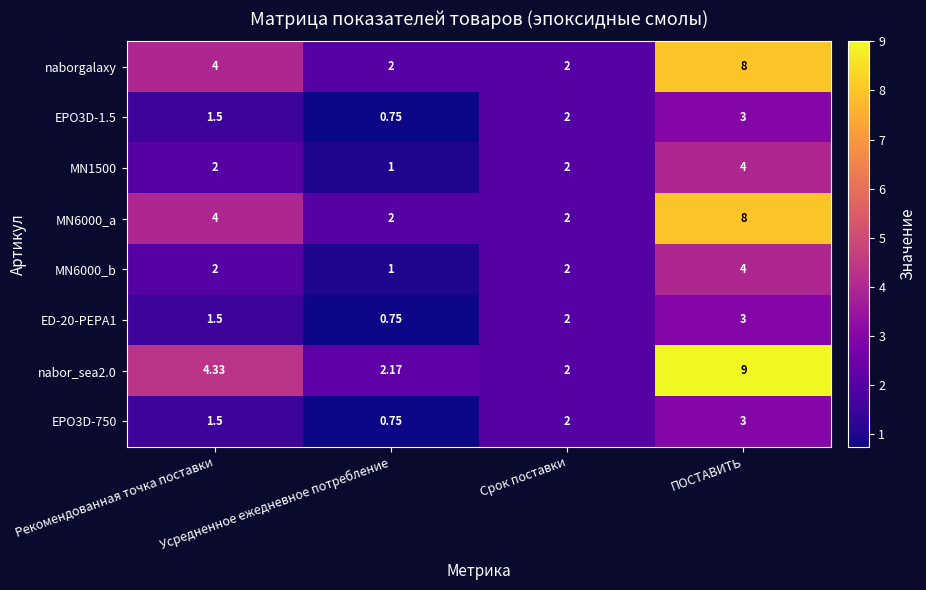

List the labels in order of nabor_sea2.0 value, largest first.

ПОСТАВИТЬ, Рекомендованная точка поставки, Усредненное ежедневное потребление, Срок поставки